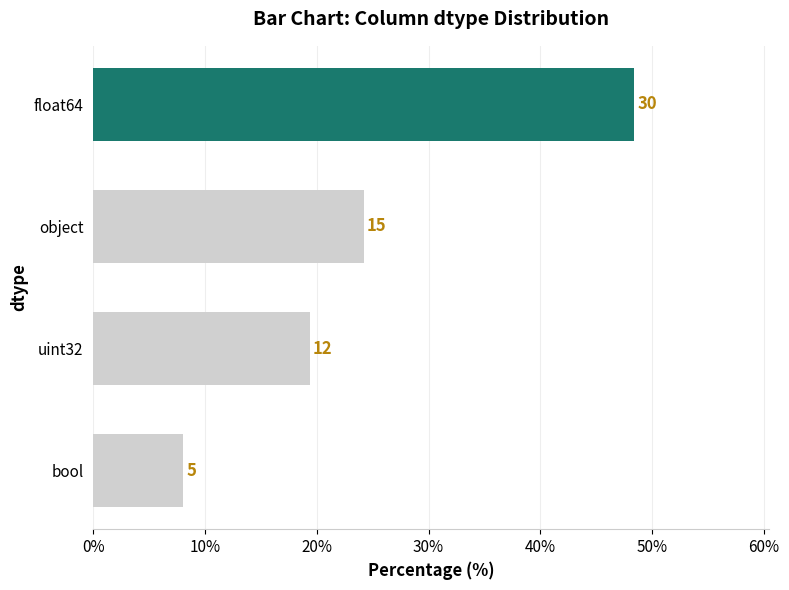

What is the greatest value displayed?

48.4